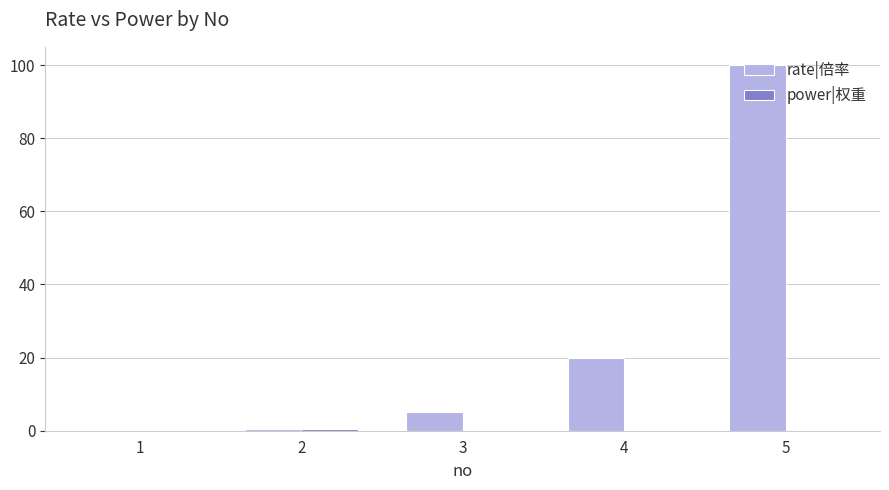

Is it true that rate|倍率 equals 12.5 at 4?

False